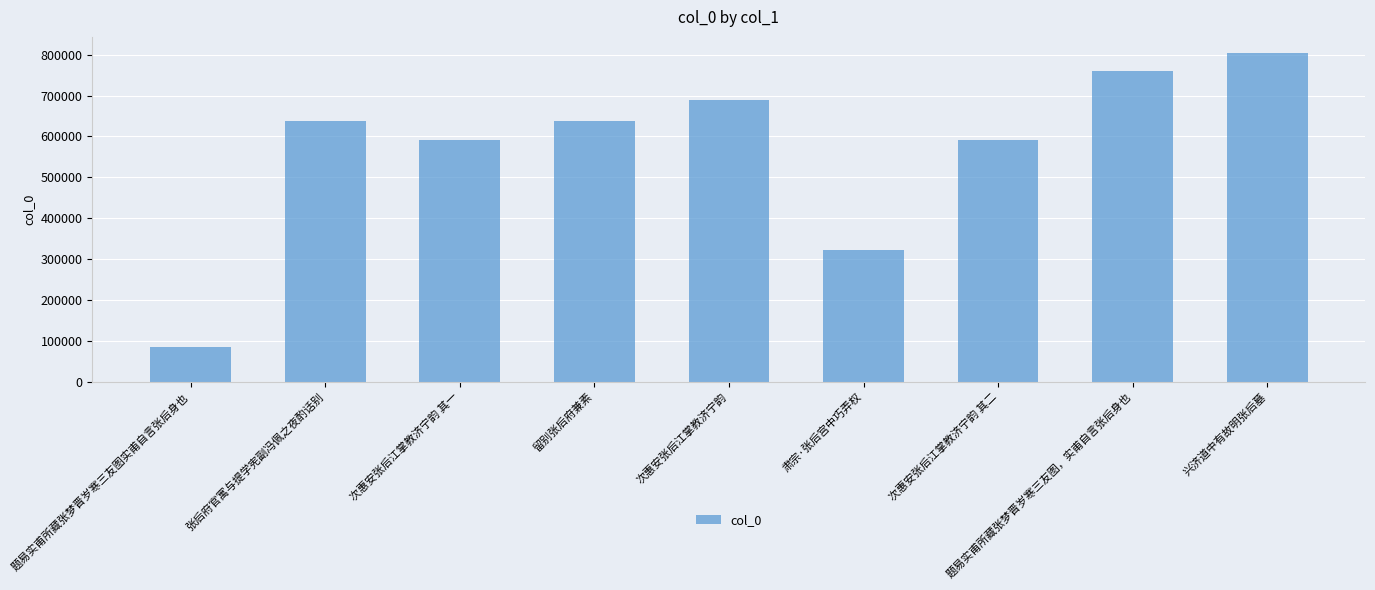

What is the label of the 4th bar from the left?

留别张后府兼素